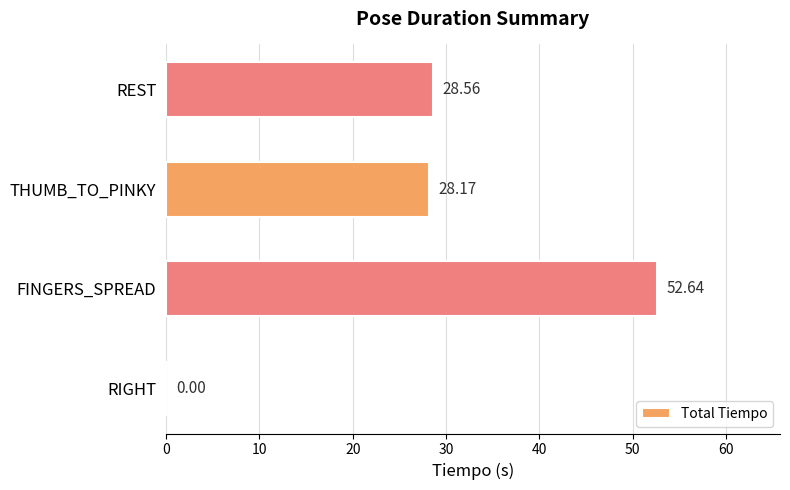

What is the change in value from RIGHT to REST?

+28.6